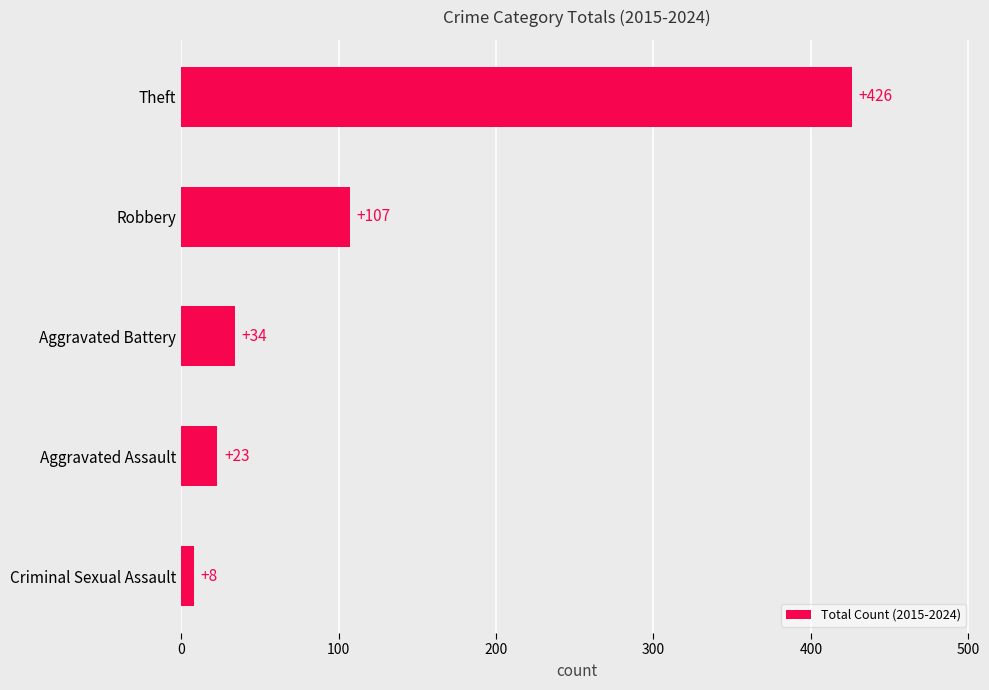

Which has a higher value, Criminal Sexual Assault or Theft?

Theft